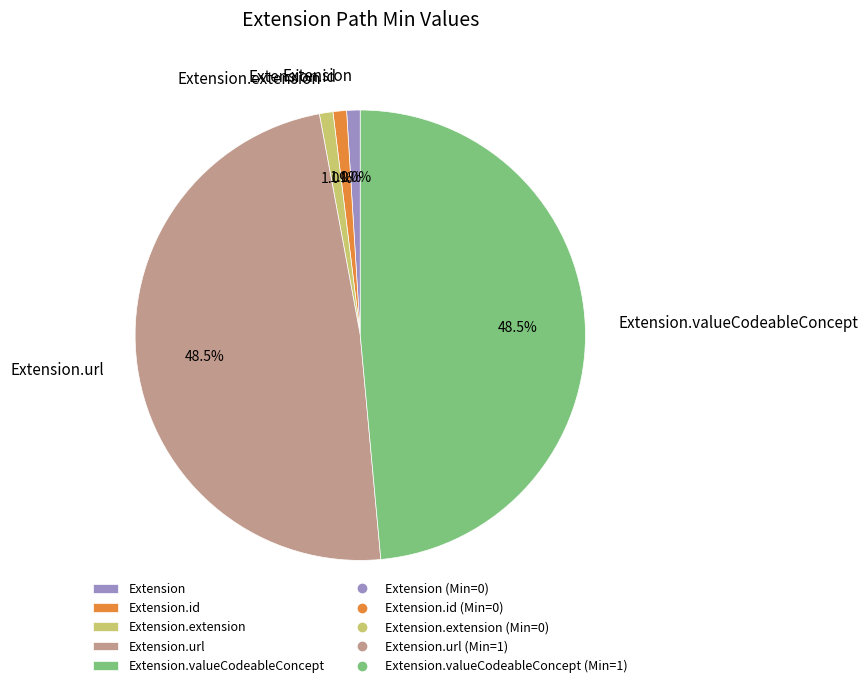

What percentage is NOT represented by Extension.id?

99.0%